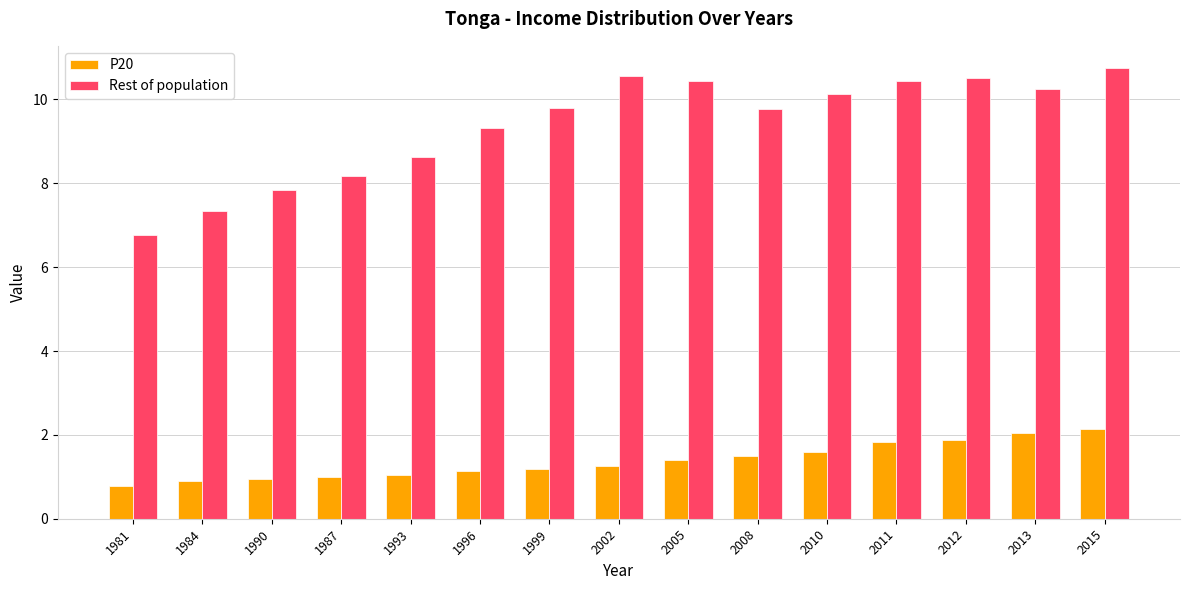

Is it true that P20 equals 1.2 at 1999?

True